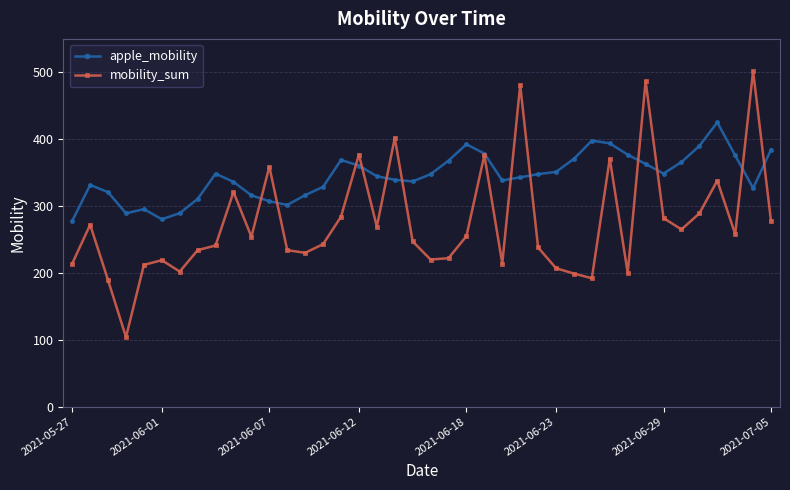

What is the value of the mobility_sum point at the 34th from the left?

282.0